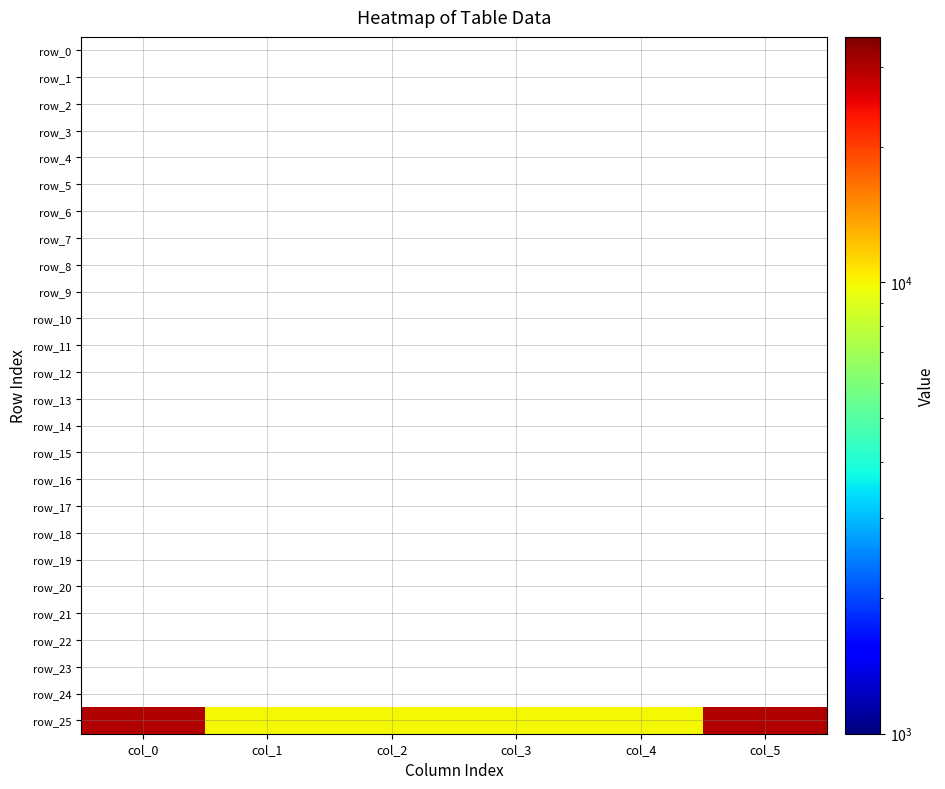

How many series are shown in this chart?

26